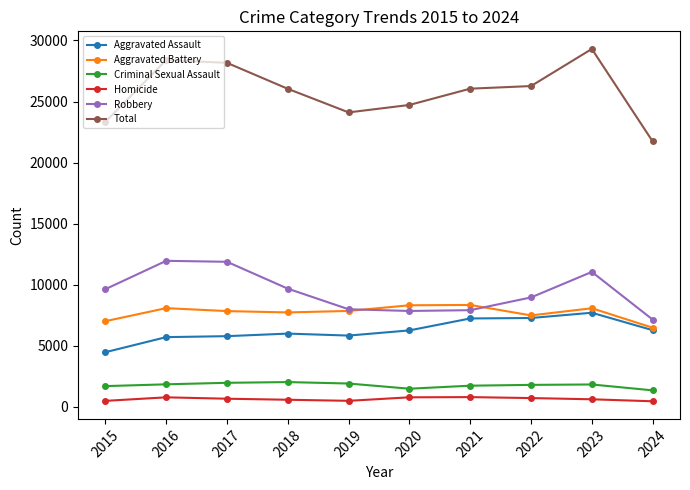

What is the value of the Criminal Sexual Assault point at the 7th from the left?

1739